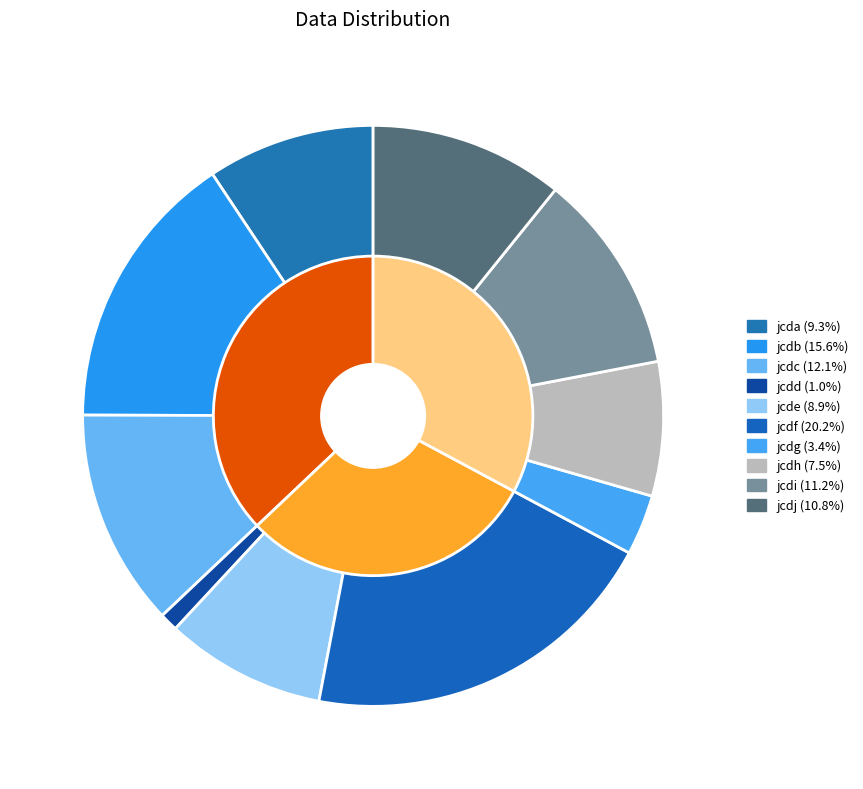

What percentage is the jcdg slice, to the nearest percent?

3%